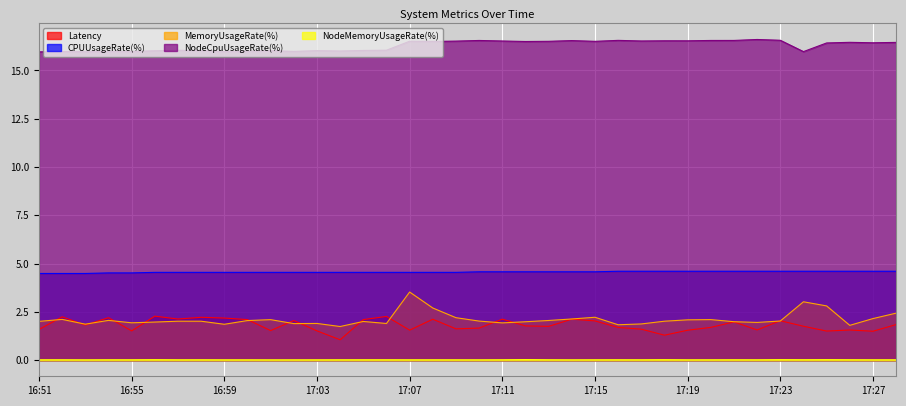

What is the difference between the highest and lowest values at 16:59?

16.0